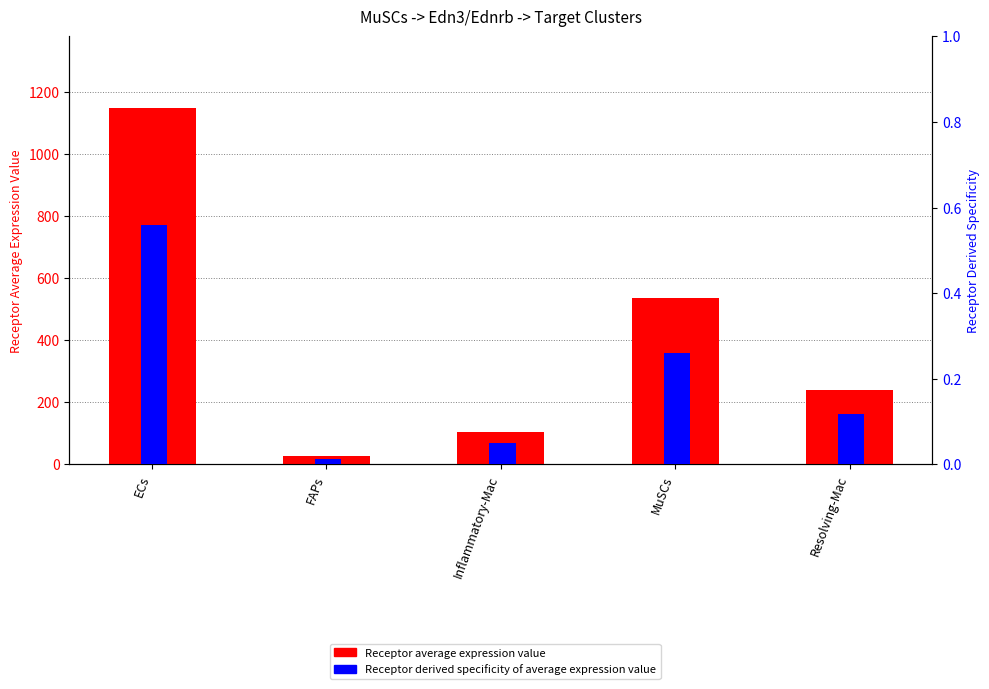

What is the label of the 3rd bar from the right?

Inflammatory-Mac